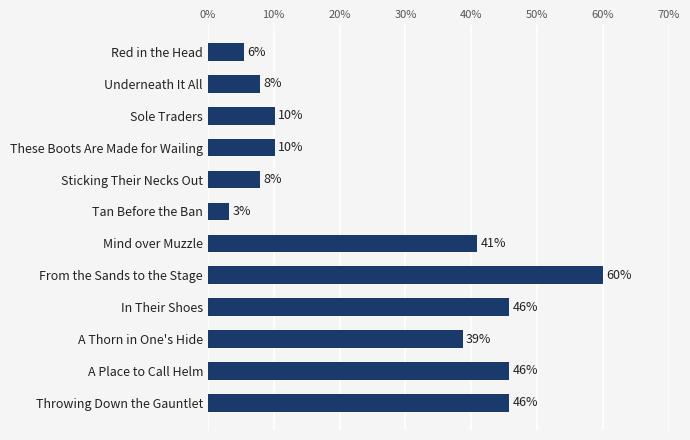

What is the smallest value displayed?

3.2